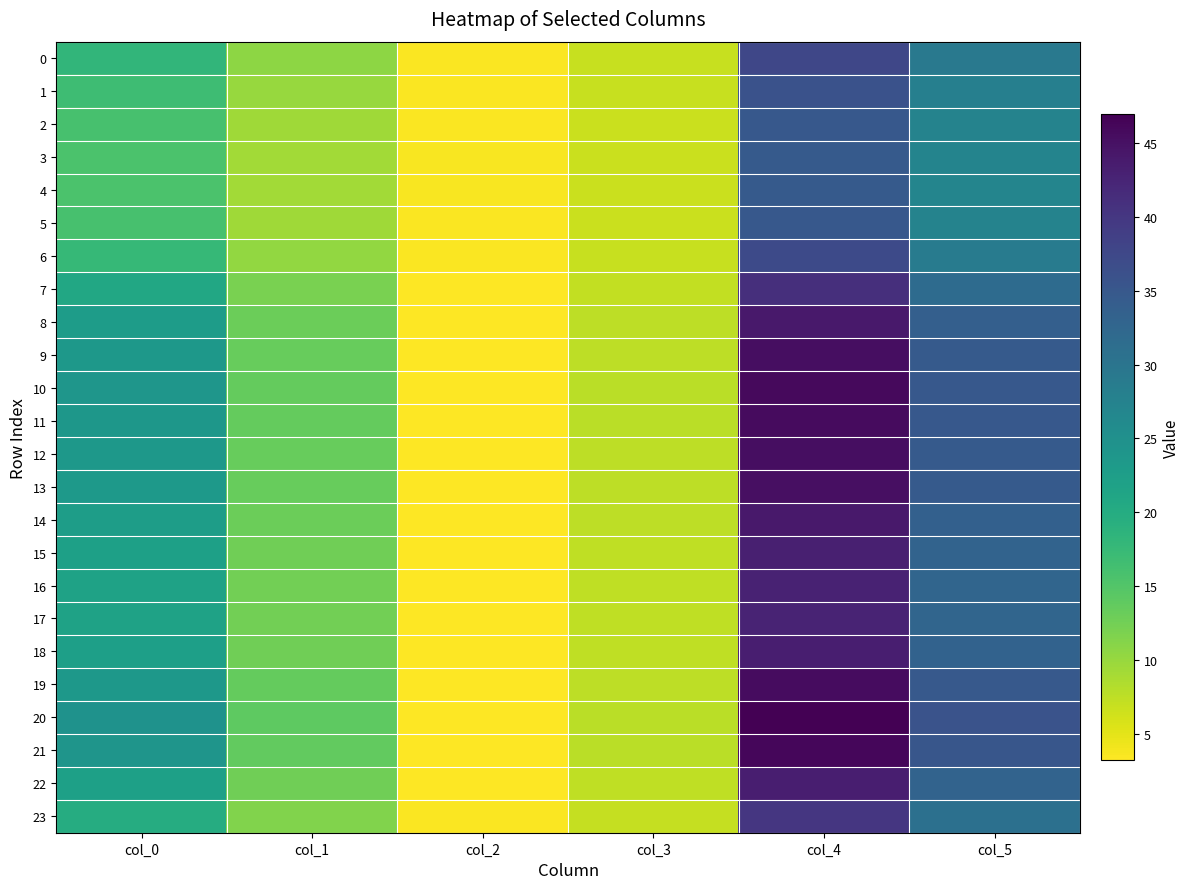

Which label corresponds to the largest value in the chart?

col_4